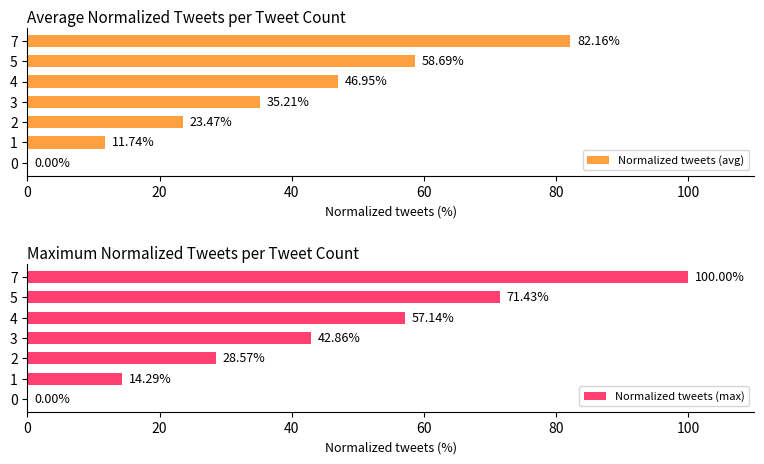

What is the maximum value for Normalized tweets (max)?

100.0